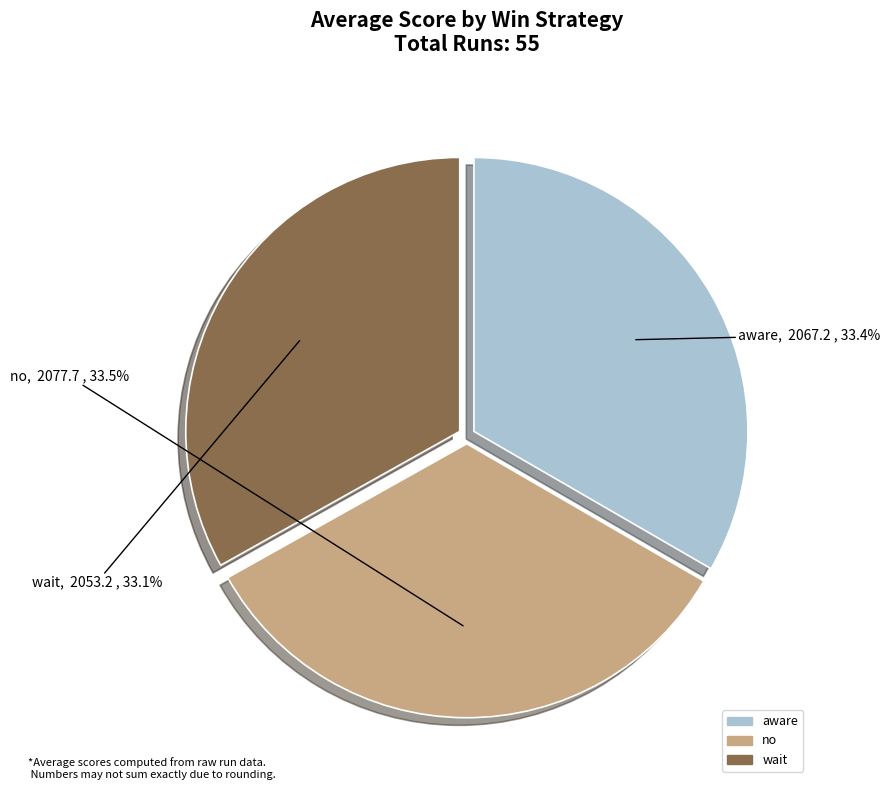

How much of the chart is everything except wait?

66.9%